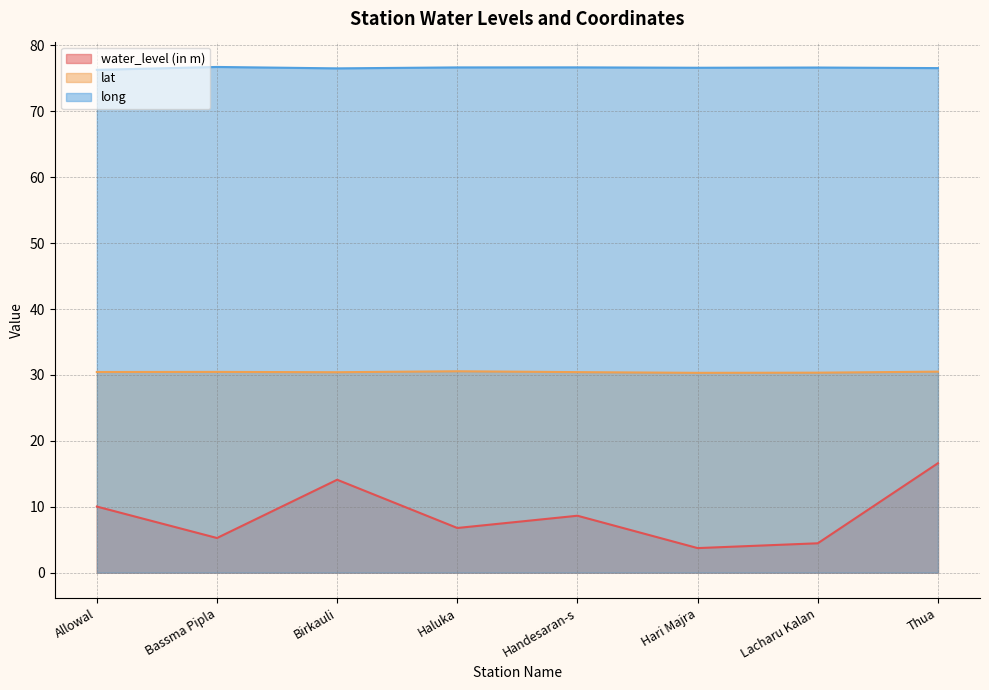

Which series has the largest range (max minus min)?

water_level (in m)